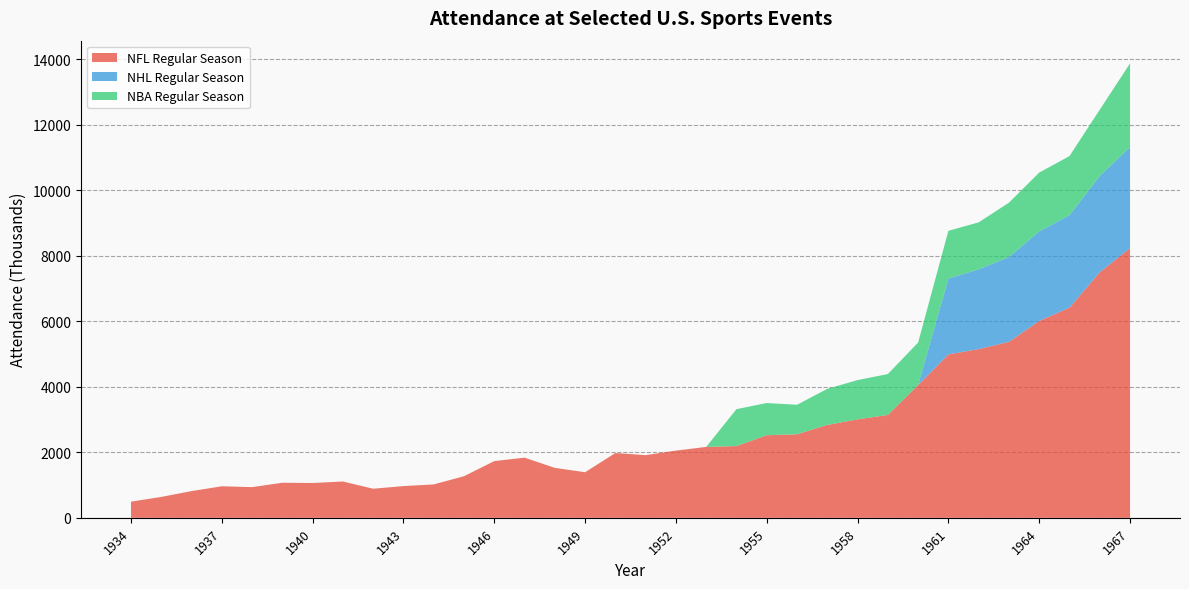

Reading right to left, list all the values displayed in this chart.

NFL Regular Season: 8235	7497	6416	6011	5372	5151	4989	4054	3140	3006	2836	2551	2522	2191	2165	2052	1913	1978	1392	1525	1837	1732	1270	1020	969	888	1109	1063	1071	937	963	816	638	493
NHL Regular Season: 3085	2941	2823	2733	2591	2435	2317	0	0	0	0	0	0	0	0	0	0	0	0	0	0	0	0	0	0	0	0	0	0	0	0	0	0	0
NBA Regular Season: 2553	2022	1805	1796	1658	1434	1456	1297	1249	1199	1102	900	982	1127	0	0	0	0	0	0	0	0	0	0	0	0	0	0	0	0	0	0	0	0